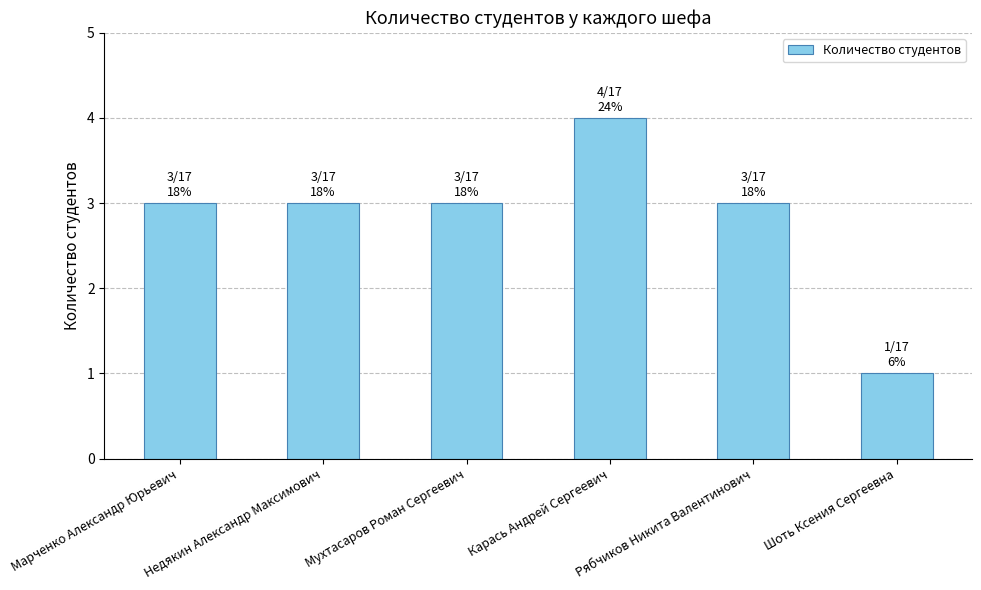

Approximately how many times larger is the value at Карась Андрей Сергеевич compared to Недякин Александр Максимович?

1.3